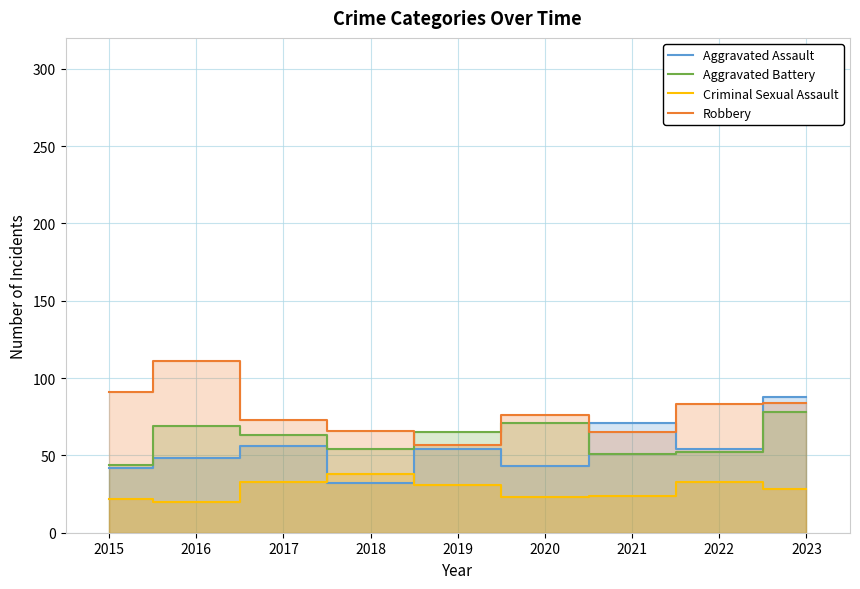

Does the chart display data point markers on the line(s)?

No